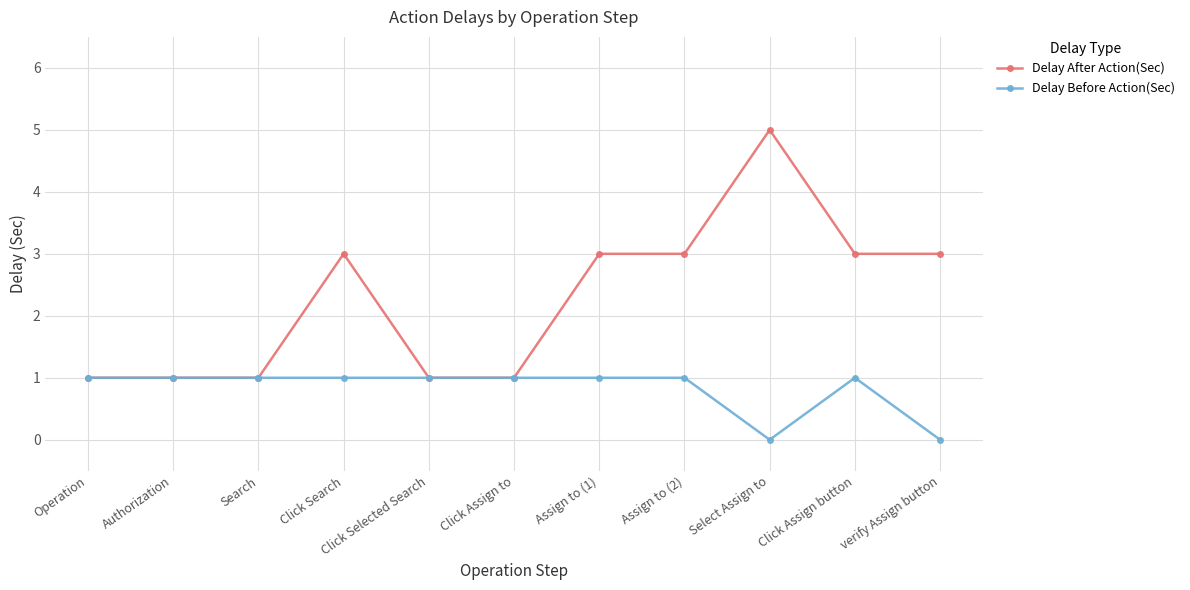

What are all the series names shown in the legend?

Delay After Action(Sec), Delay Before Action(Sec)